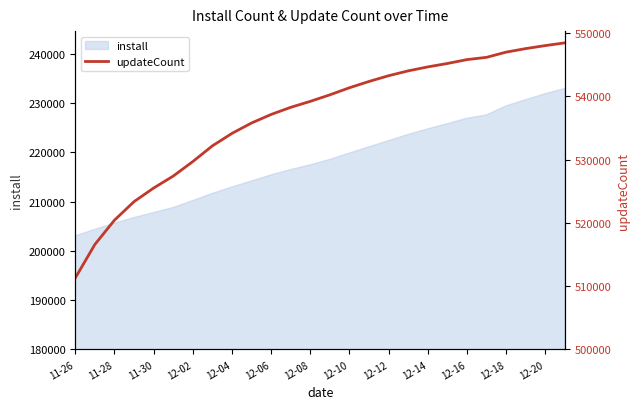

How many values exceed 540225?

12